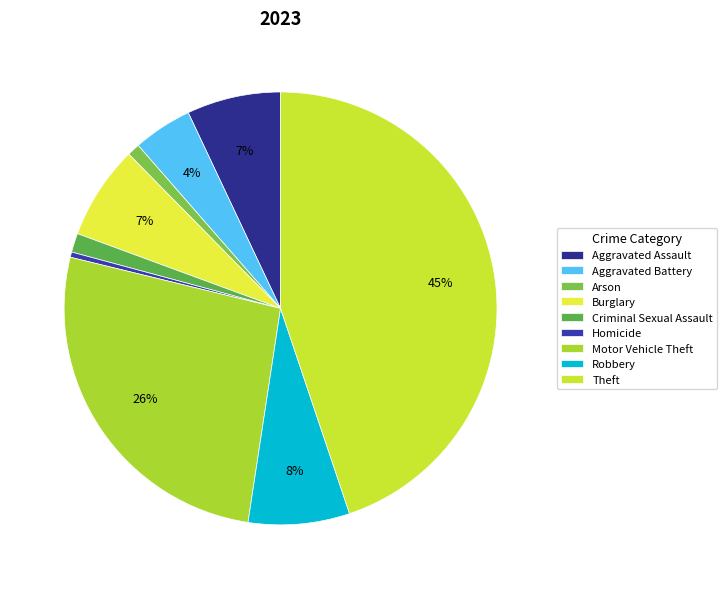

How many segments does this pie chart have?

9